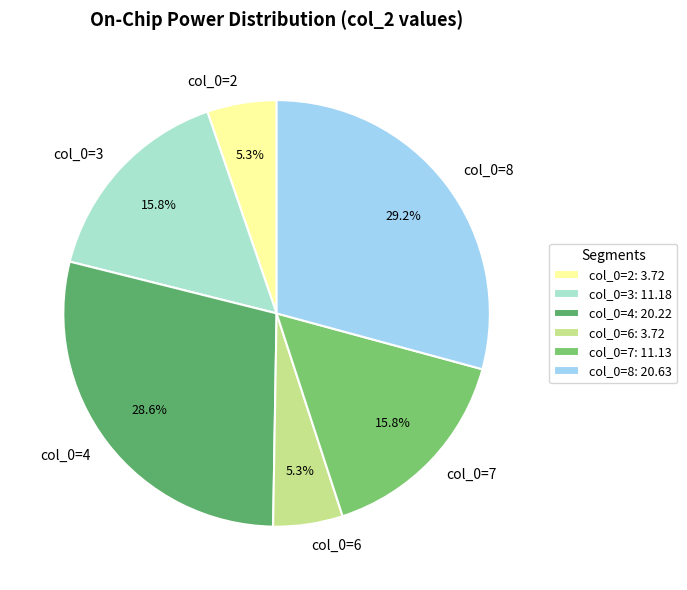

Do col_0=3 and col_0=8 together represent more than half of the pie?

No